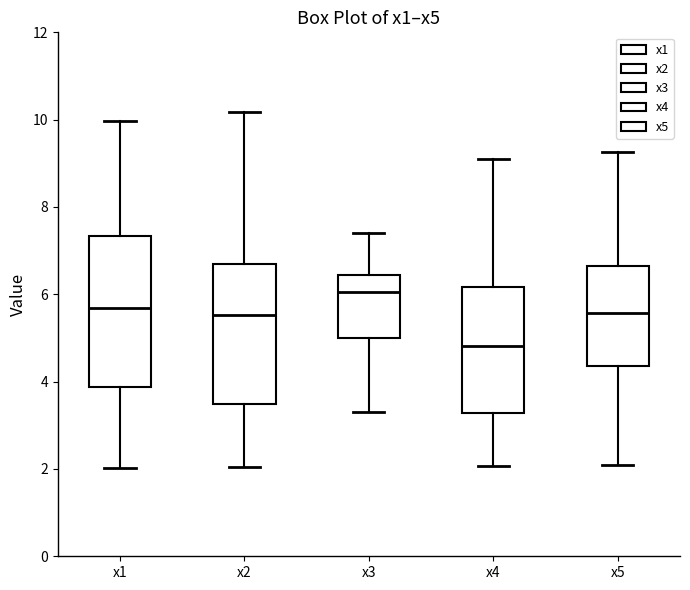

Which box's median line is the lowest?

x4